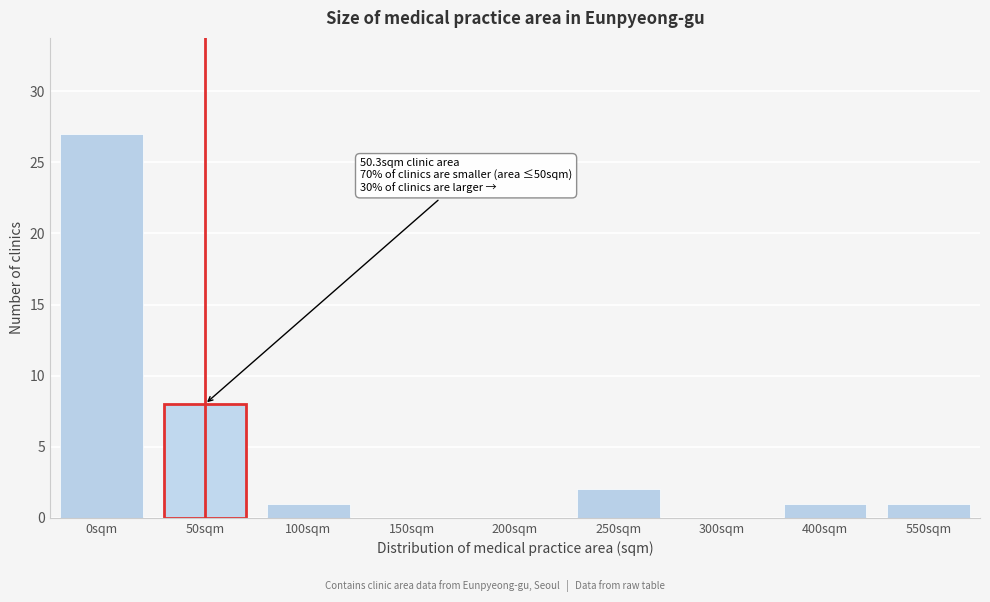

Reading right to left, what are all the values shown in this chart?

550sqm=1	400sqm=1	300sqm=0	250sqm=2	200sqm=0	150sqm=0	100sqm=1	50sqm=8	0sqm=27